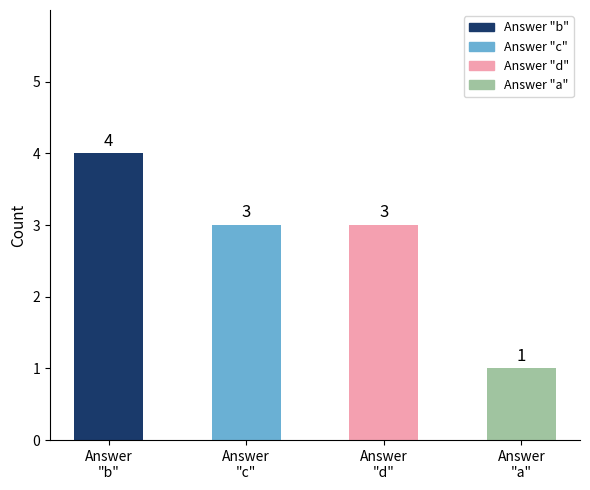

At which label does the data first exceed 3?

Answer
"b"